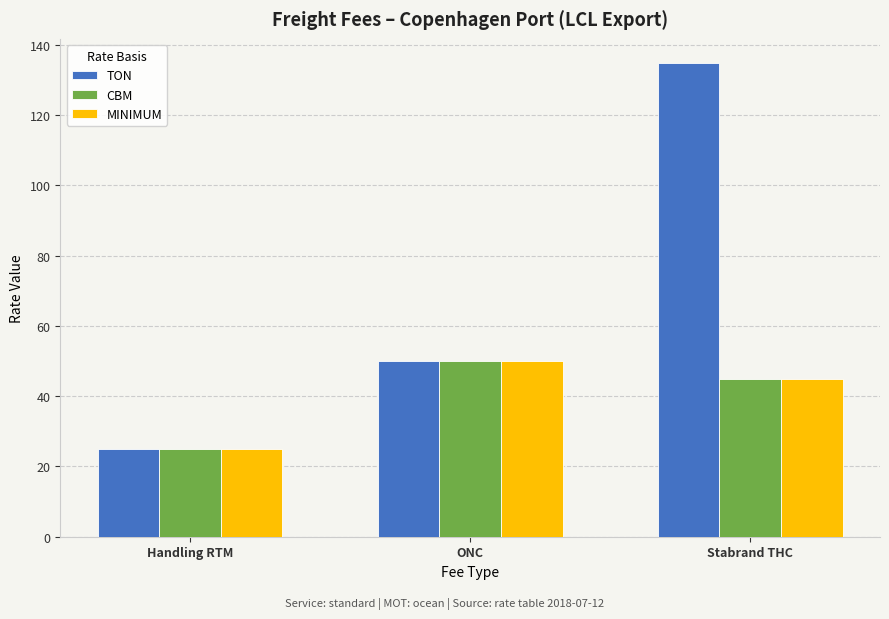

Reading right to left, transcribe all the data shown in this chart.

TON: 135	50	25
CBM: 45	50	25
MINIMUM: 45	50	25